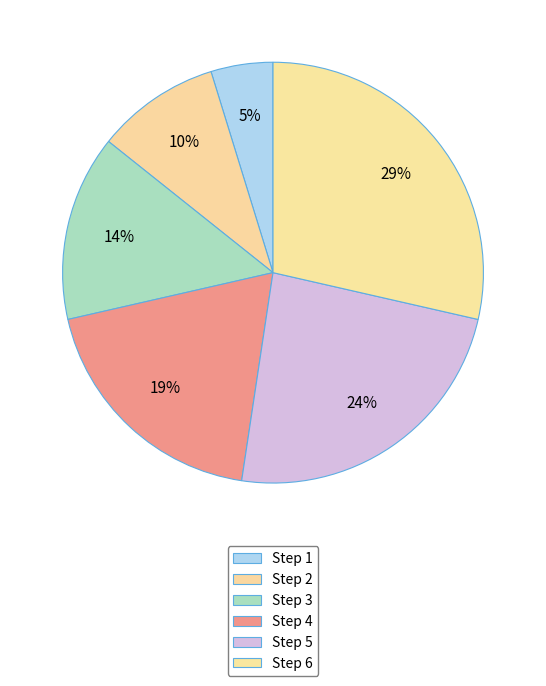

What is the largest slice in the pie chart?

6